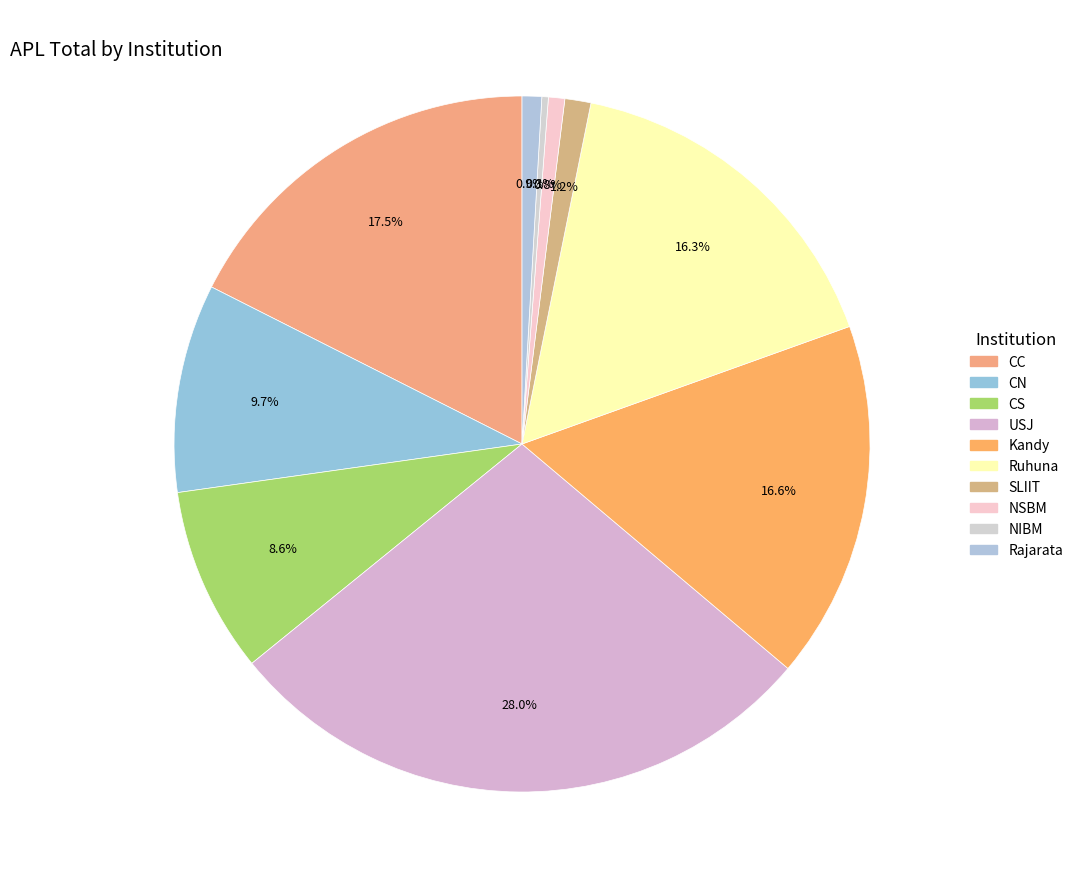

Count the number of slices in the pie.

10